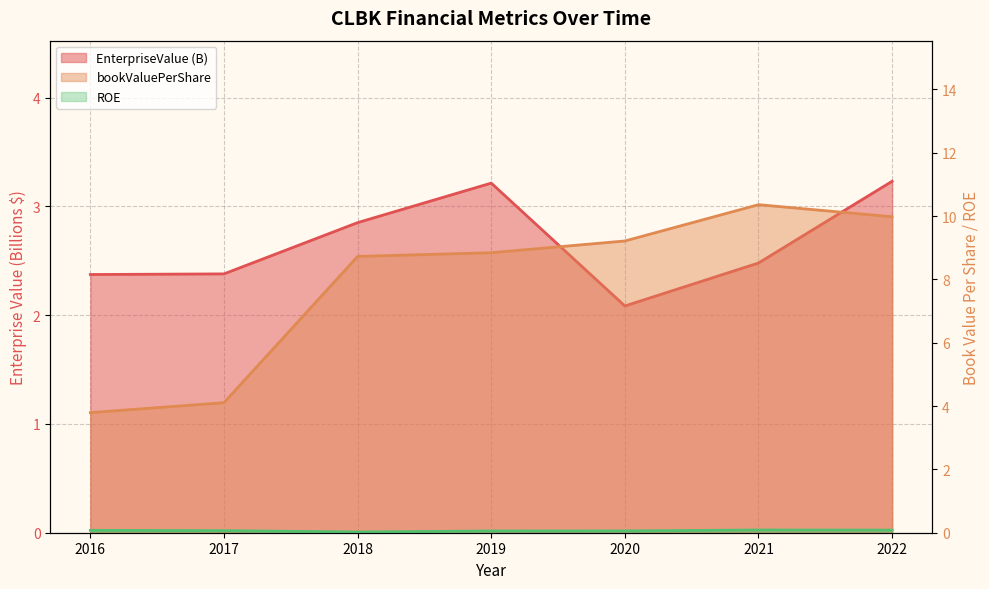

Rank the series by their average value, from lowest to highest.

roe, EnterpriseValue, bookValuePerShare